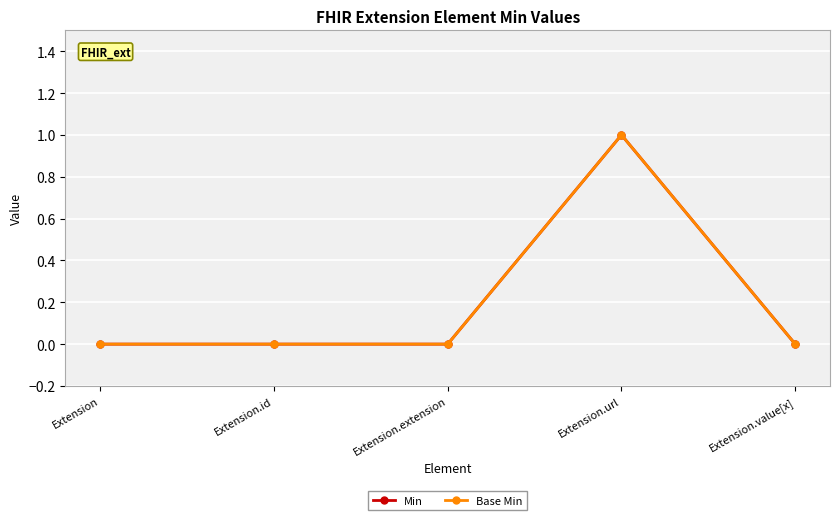

True or false: Min has more than 2 points higher than both neighbors.

False